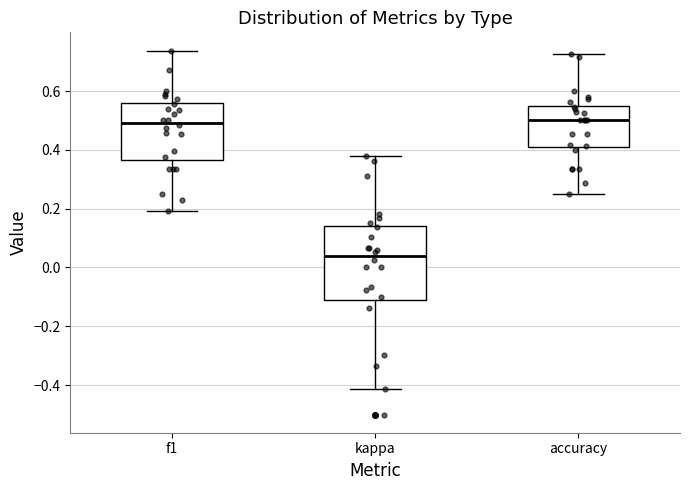

Which box is the tallest, from its lower edge to its upper edge?

kappa